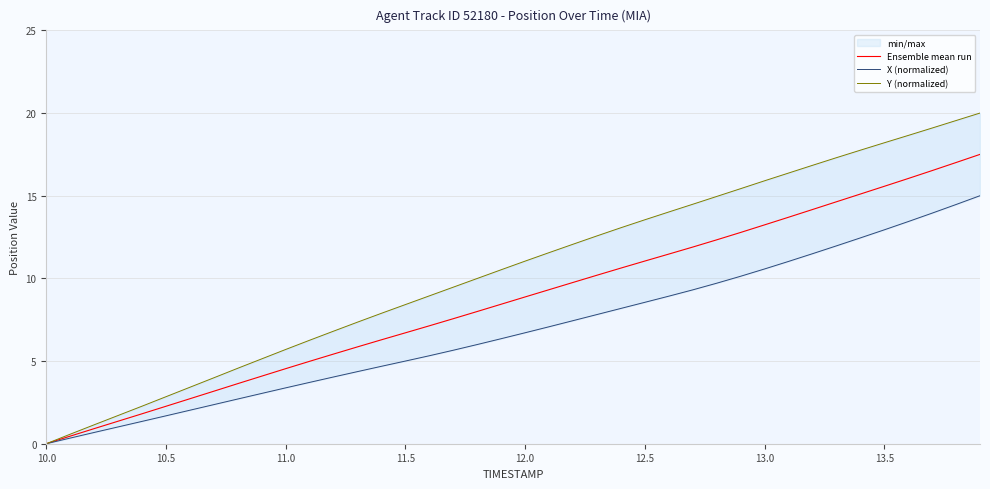

True or false: Ensemble mean run and X (normalized) intersect in this chart.

False